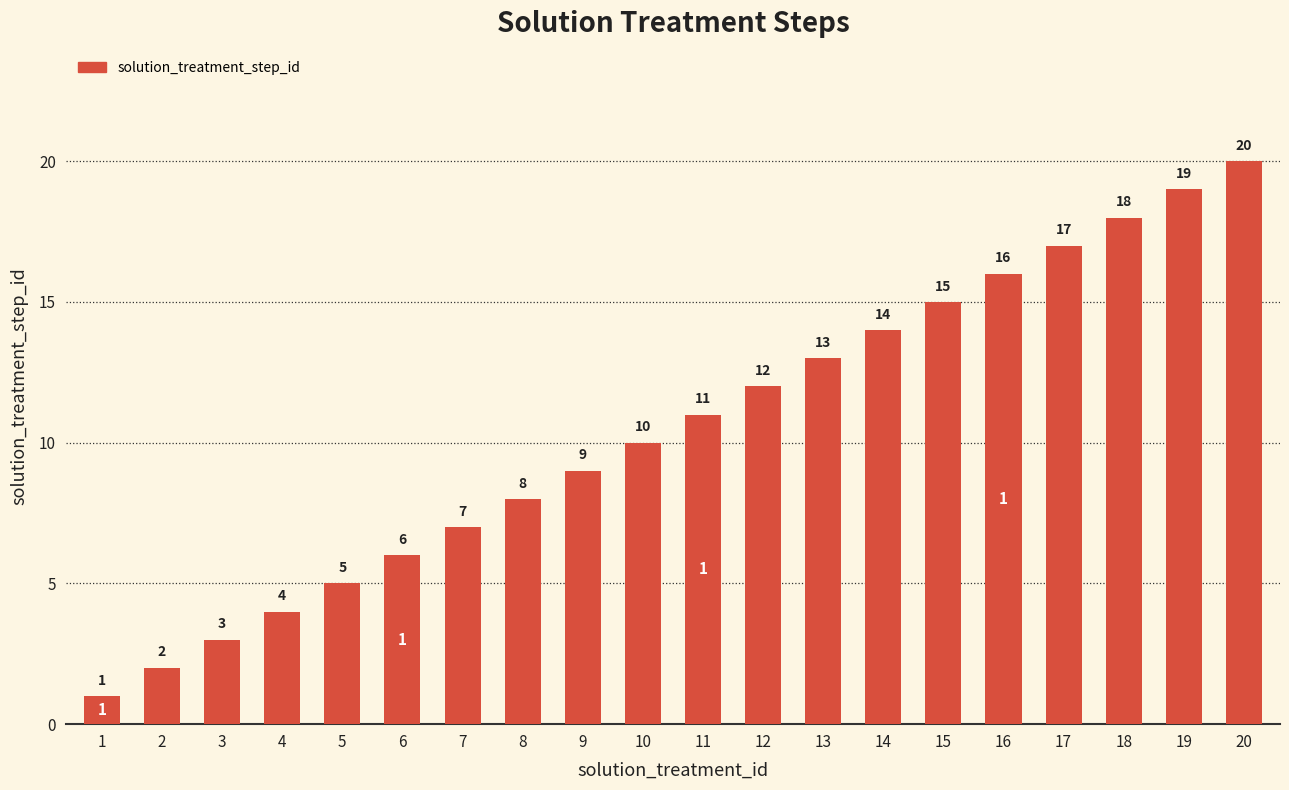

Rank the categories by value from lowest to highest.

1, 2, 3, 4, 5, 6, 7, 8, 9, 10, 11, 12, 13, 14, 15, 16, 17, 18, 19, 20